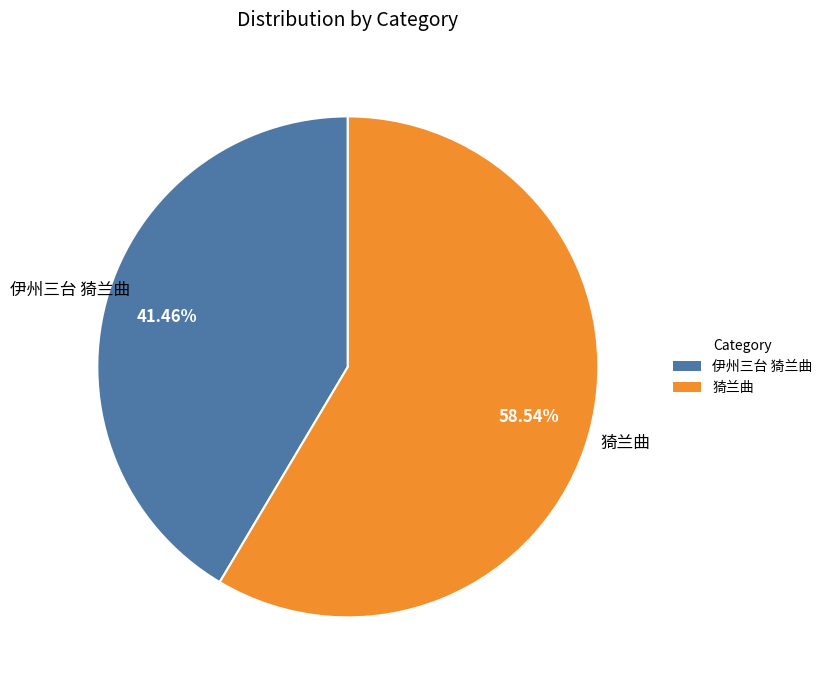

To the nearest percent, what is the difference between the largest and smallest slice percentages?

17%